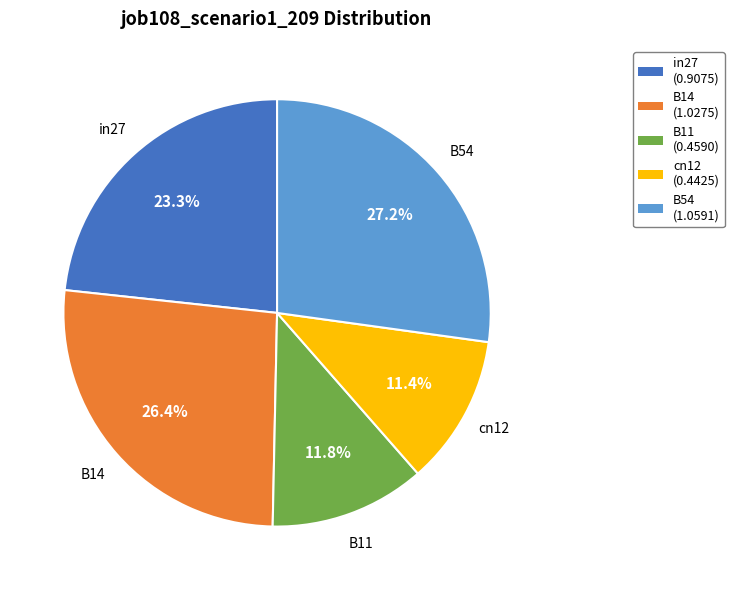

Between cn12 and in27, which is larger?

in27